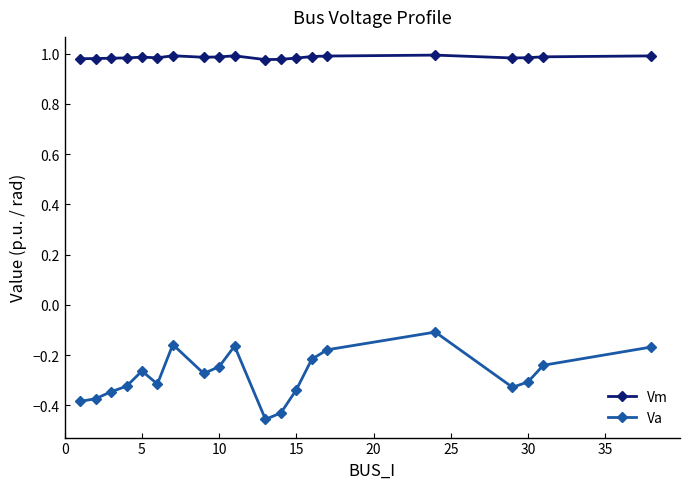

At how many categories does at least one series exceed 0?

20